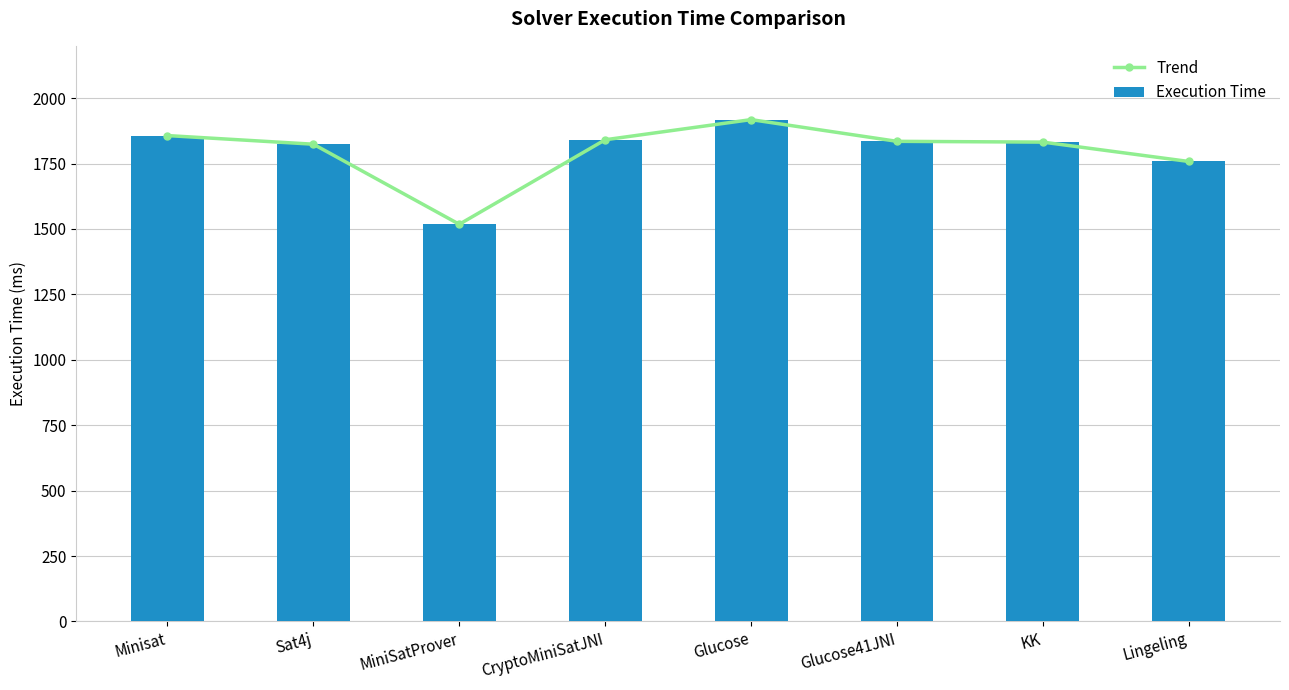

List the labels in order of Trend value, largest first.

Glucose, Minisat, CryptoMiniSatJNI, Glucose41JNI, KK, Sat4j, Lingeling, MiniSatProver